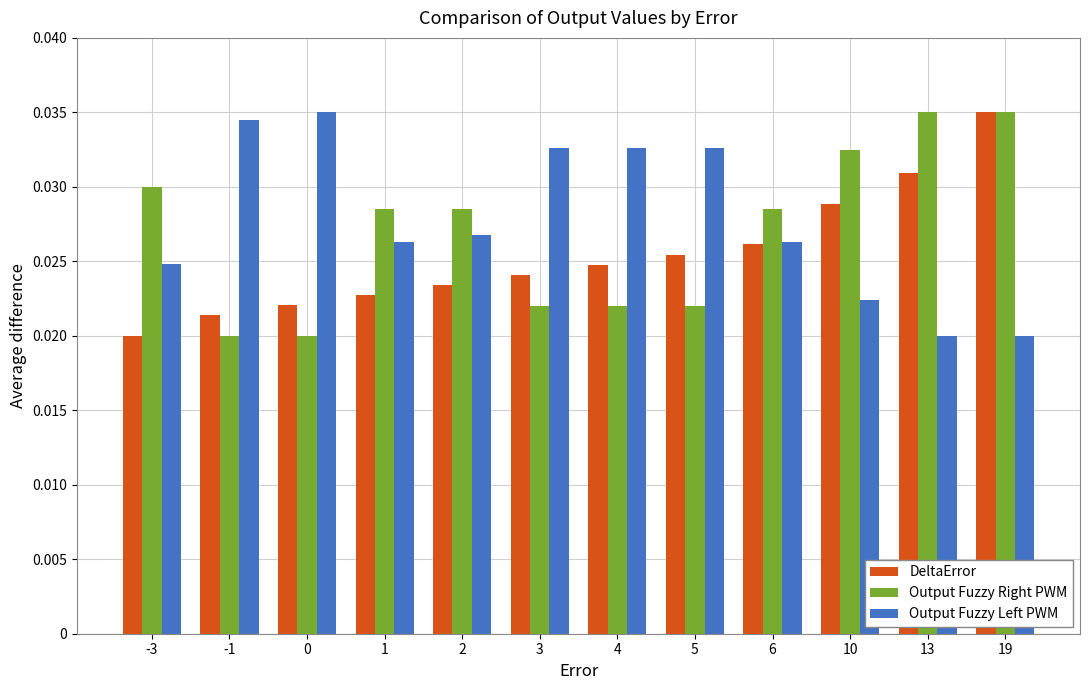

Rank the series at 10 from lowest to highest value.

Output Fuzzy Left PWM, DeltaError, Output Fuzzy Right PWM